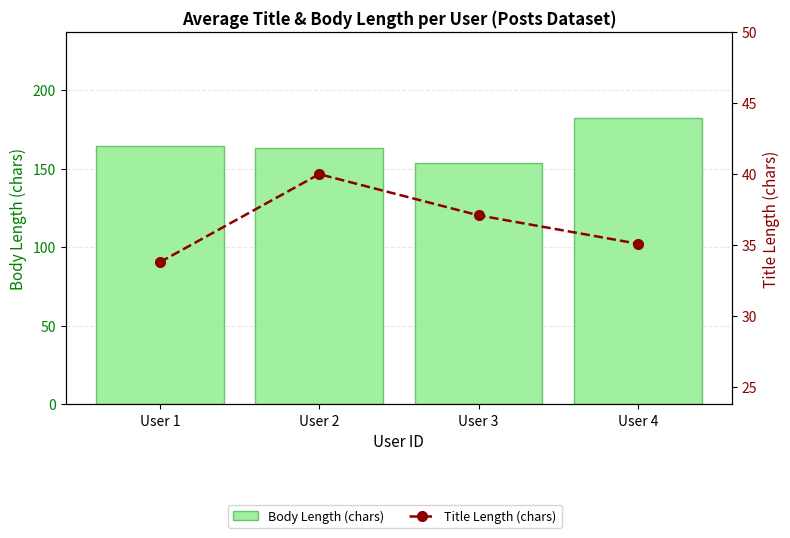

Reading left to right, what are all the values shown in this chart?

Body Length (chars): User 1=164.5	User 2=162.9	User 3=153.8	User 4=182.3
Title Length (chars): User 1=33.8	User 2=40.0	User 3=37.1	User 4=35.1